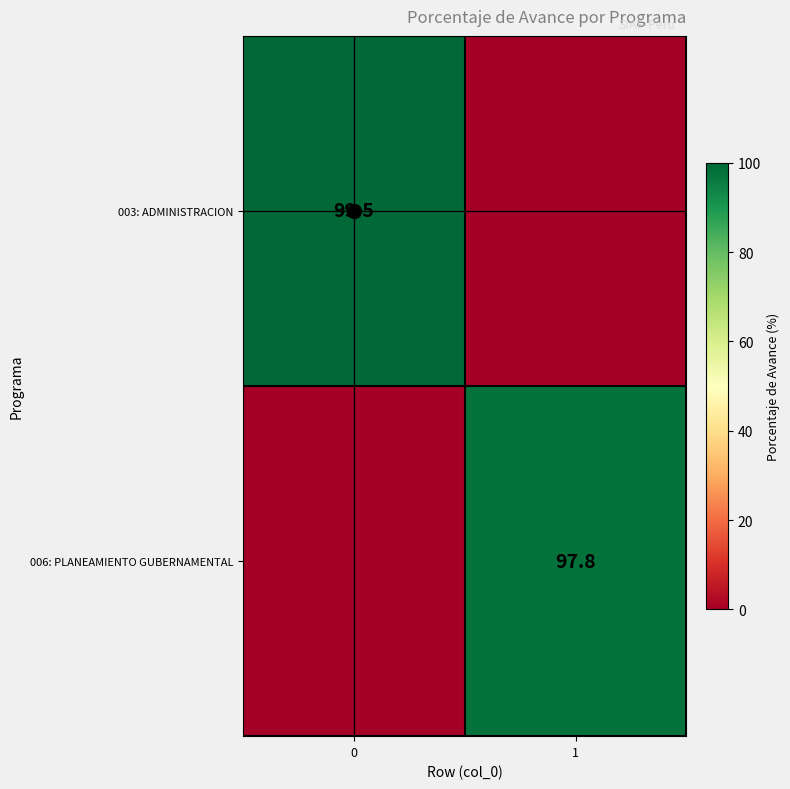

True or false: 006: PLANEAMIENTO GUBERNAMENTAL has a value of 65.9 at 1.

False